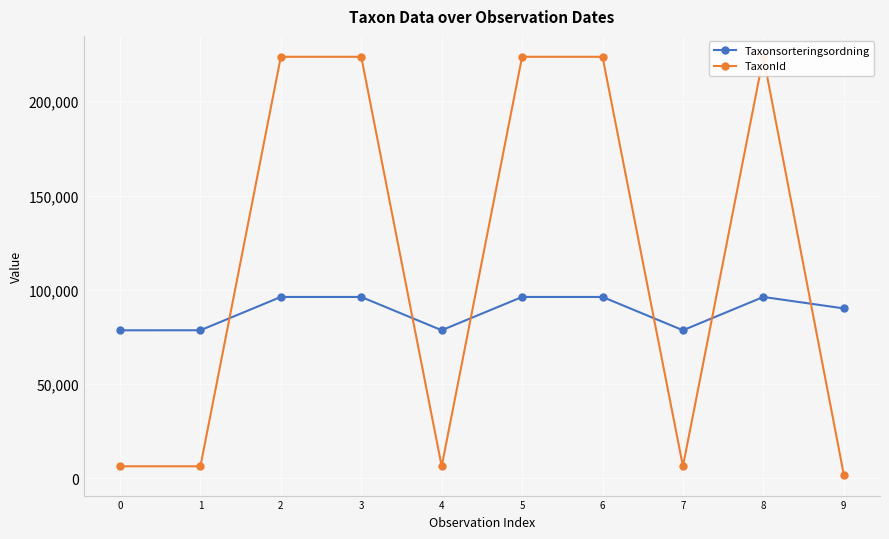

Reading left to right, extract all data points from this chart.

Taxonsorteringsordning: 0=78569	1=78596	2=96254	3=96254	4=78602	5=96254	6=96254	7=78596	8=96254	9=90174
TaxonId: 0=6458	1=6462	2=223597	3=223597	4=6463	5=223597	6=223597	7=6462	8=223597	9=2014